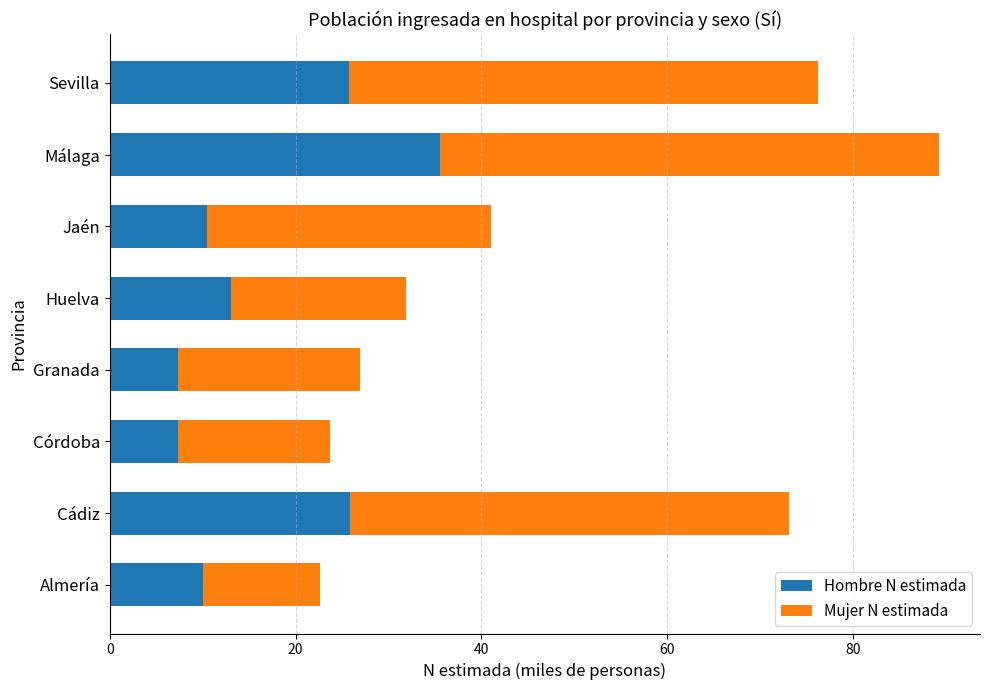

What is the total value across all series at Granada?

27.0